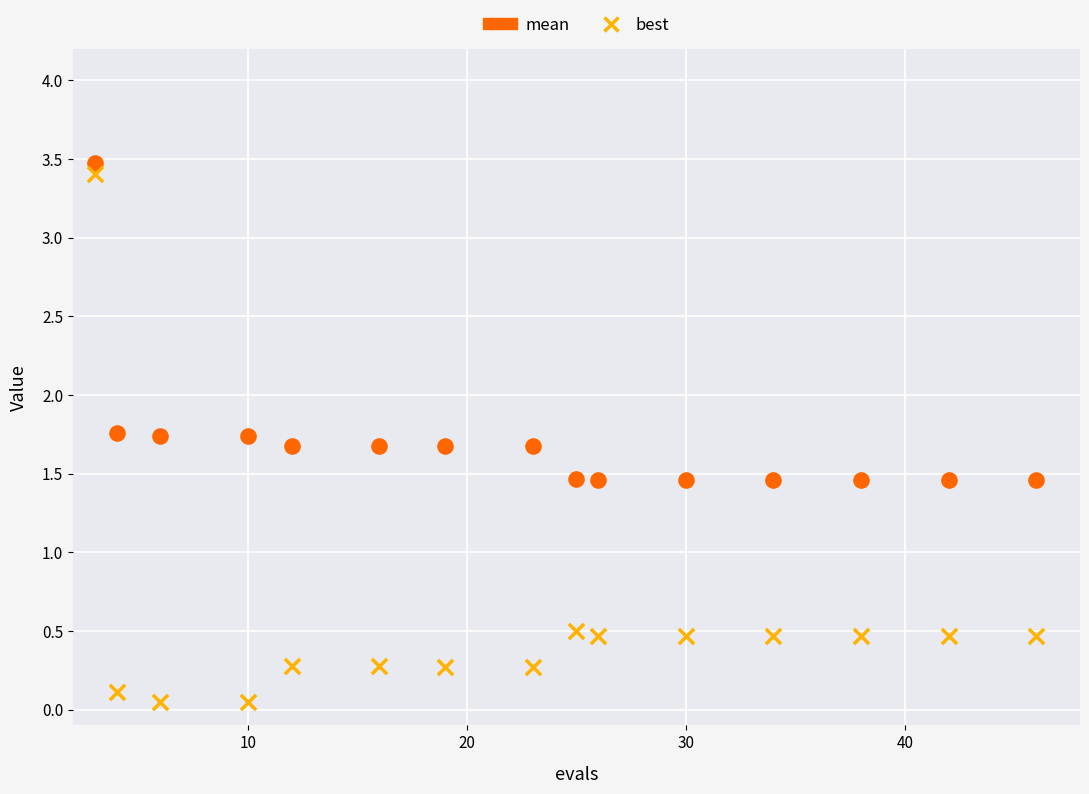

Across all data points, what is the range of X values (max minus min)?

43.0